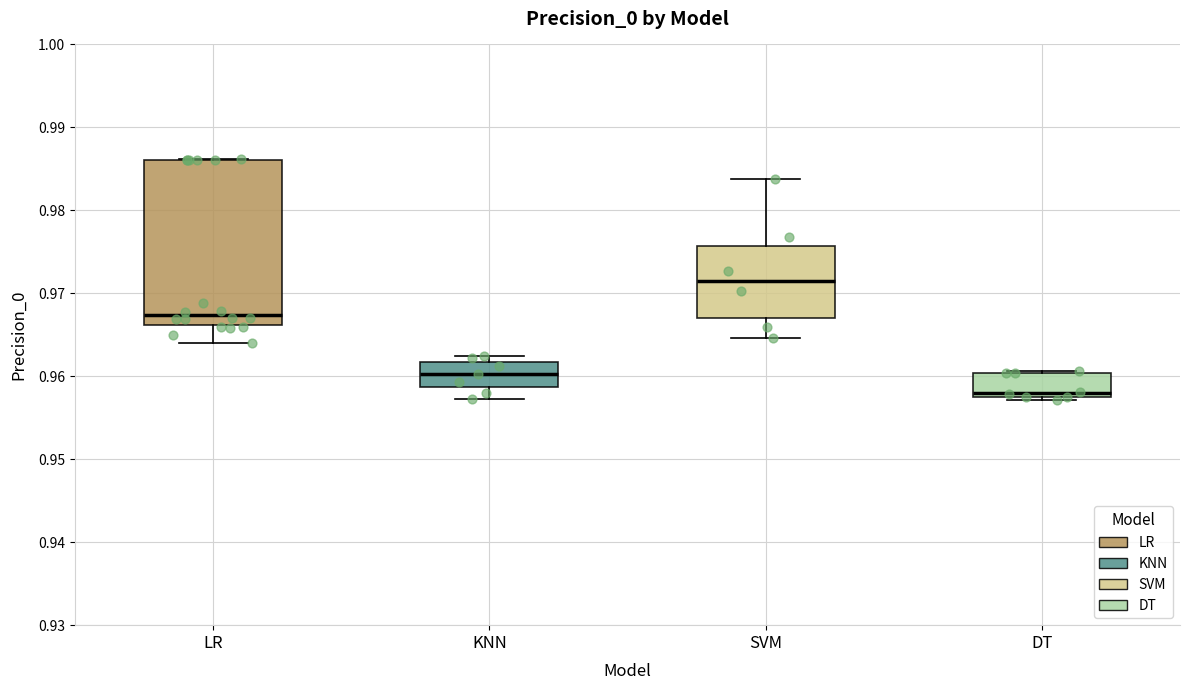

Which box is the tallest, from its lower edge to its upper edge?

LR